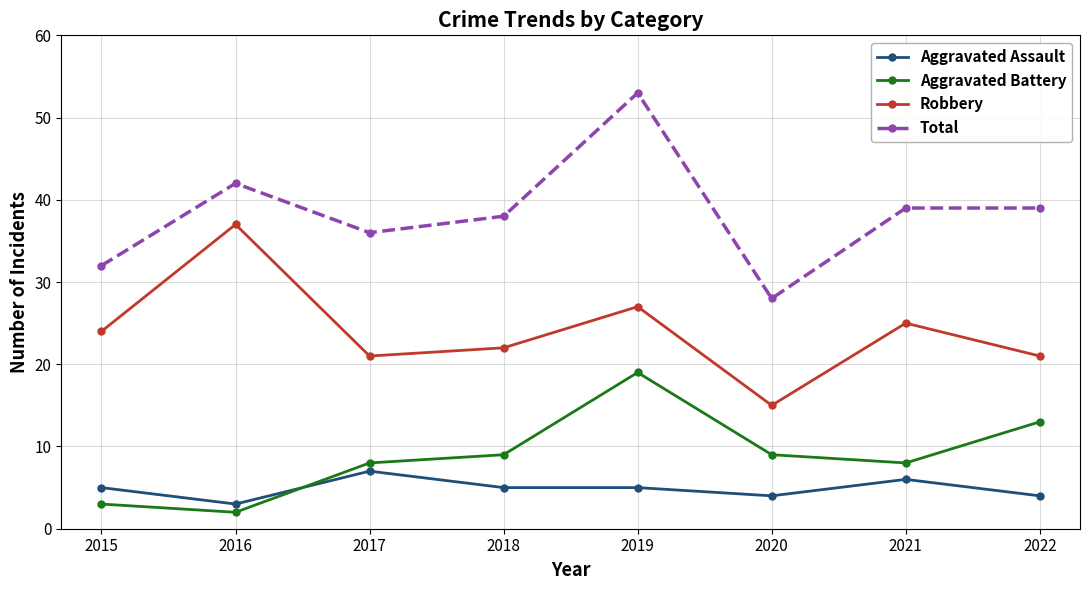

True or false: Robbery and Total cross at least once.

False